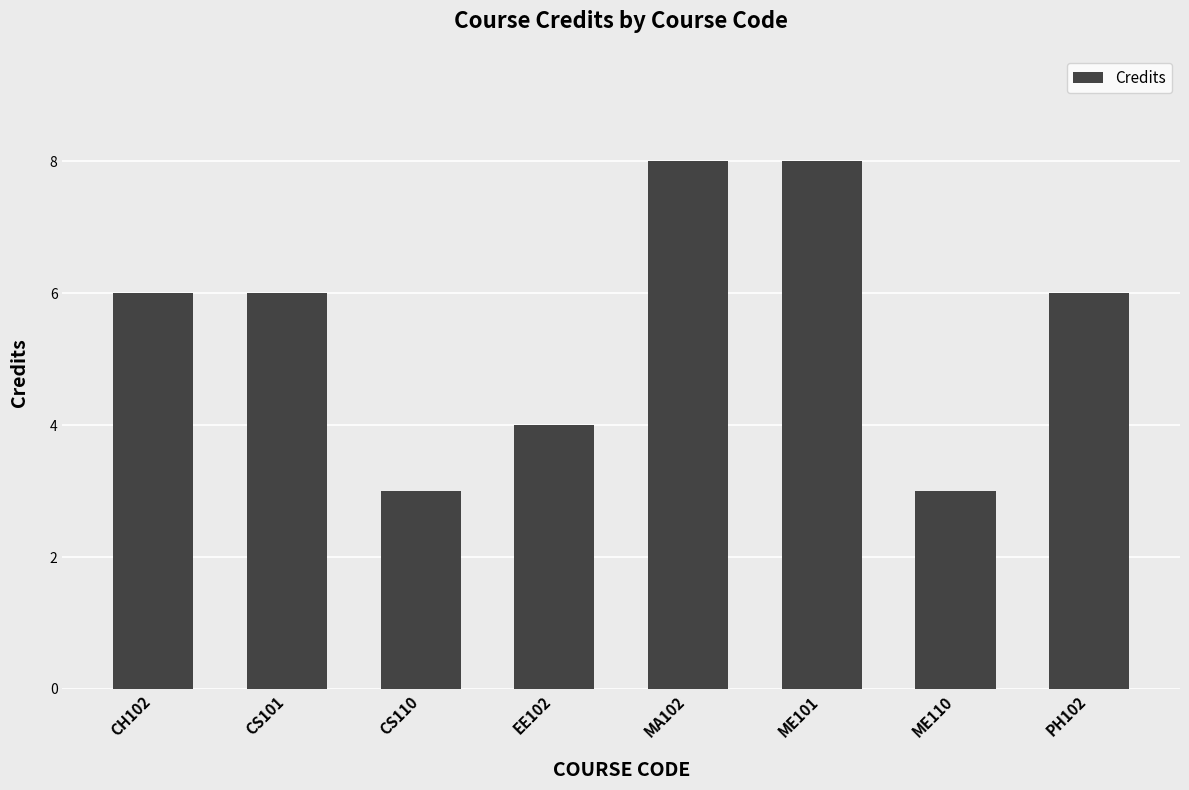

Reading left to right, list all the values displayed in this chart.

CH102=6	CS101=6	CS110=3	EE102=4	MA102=8	ME101=8	ME110=3	PH102=6